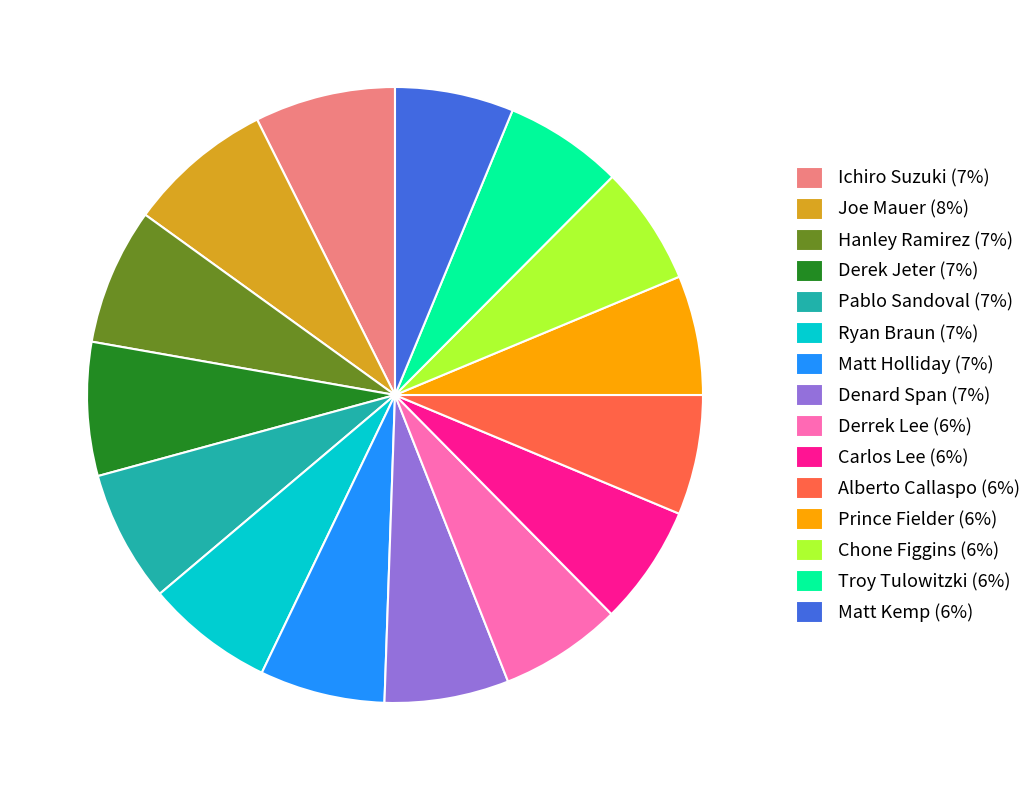

How many slices are in this pie chart?

15